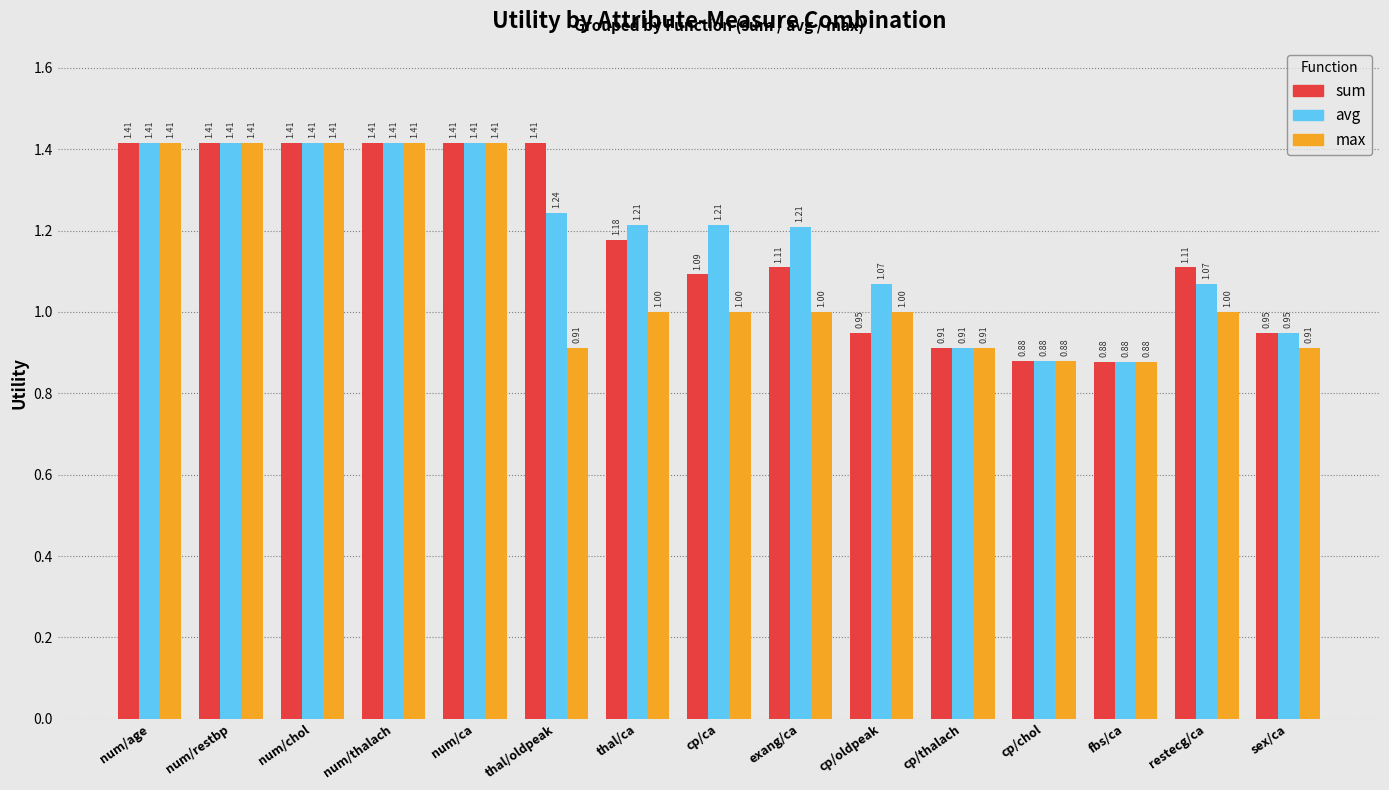

Where does the avg series first go above 1?

num/age